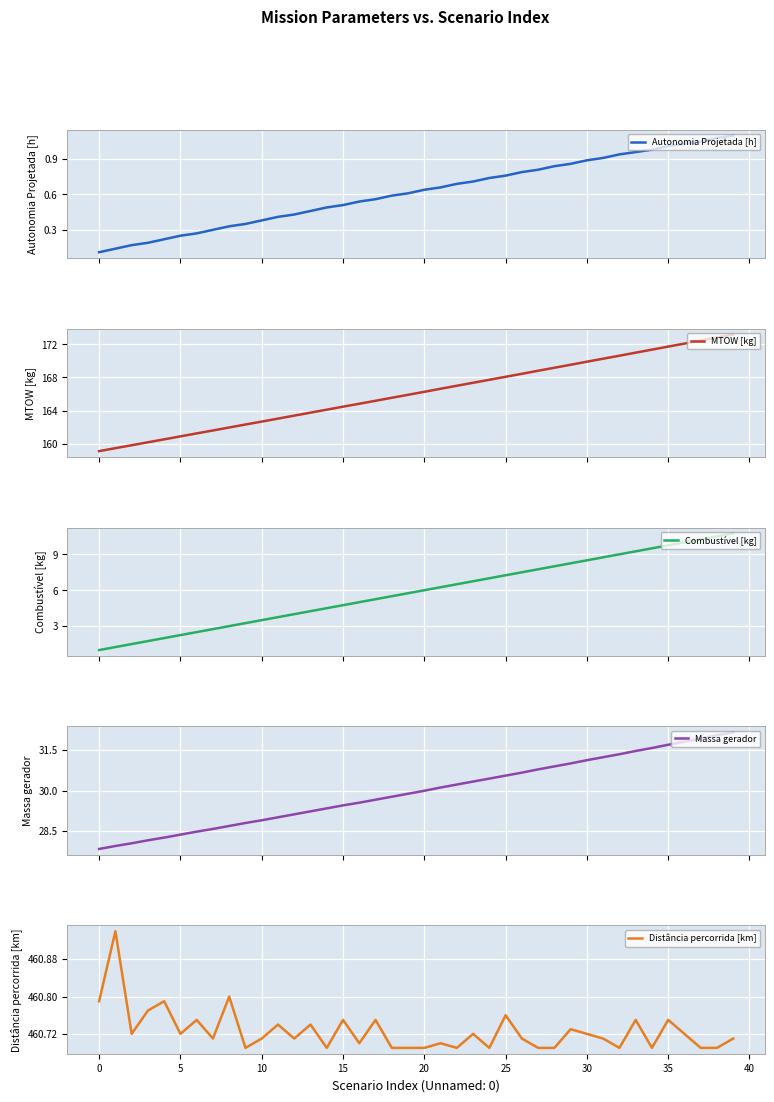

How many values in the Combustível [kg] series exceed 6?

19